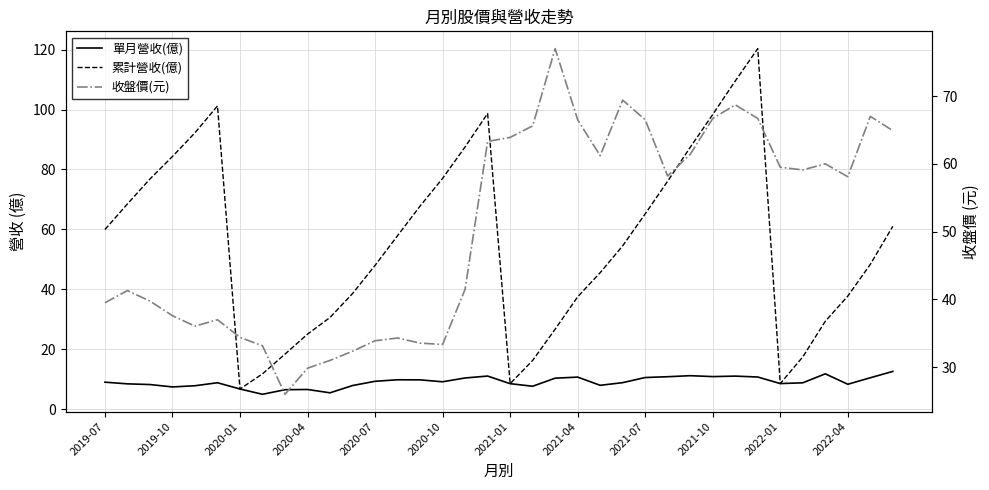

How many distinct data groups are displayed?

3